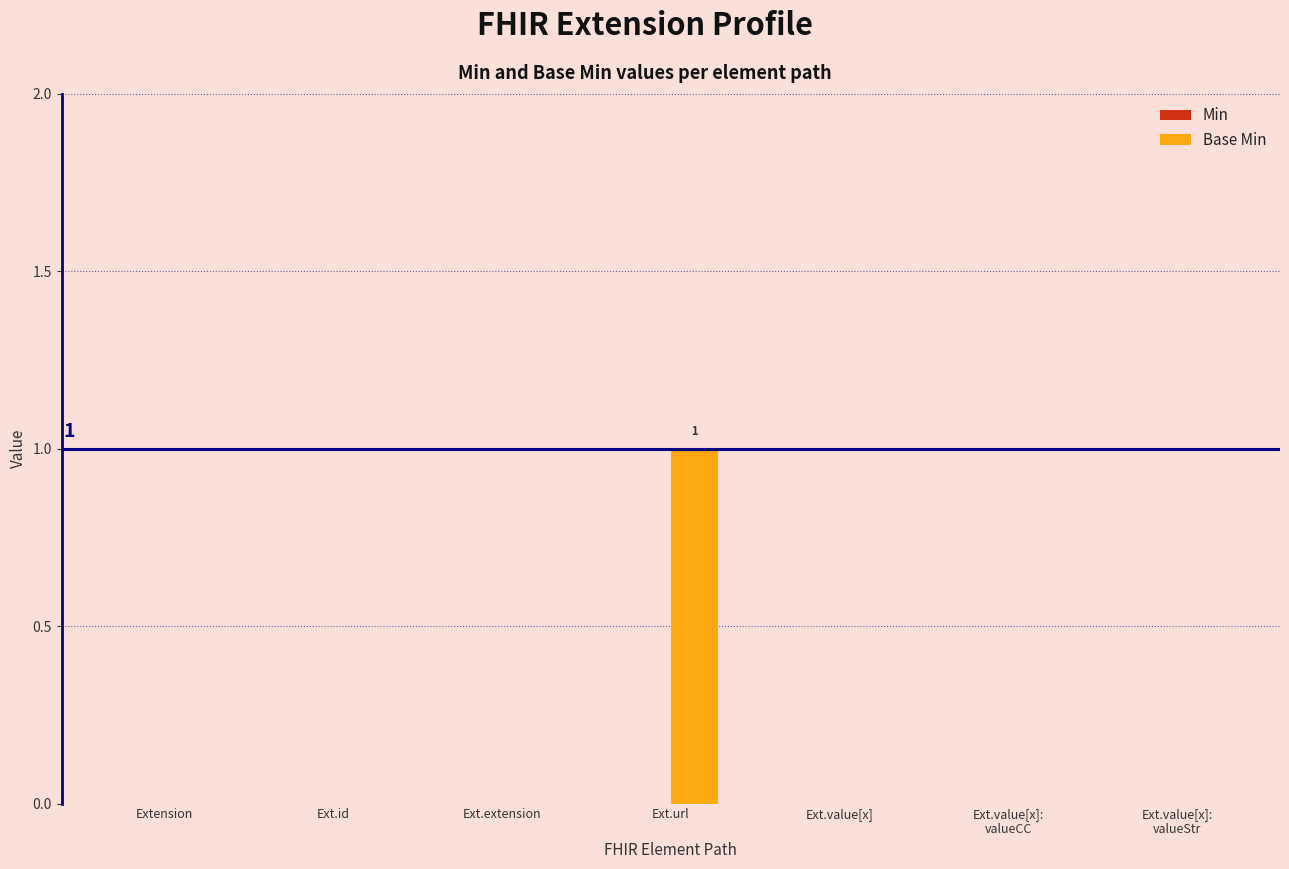

Which label corresponds to the largest value in the chart?

Ext.url